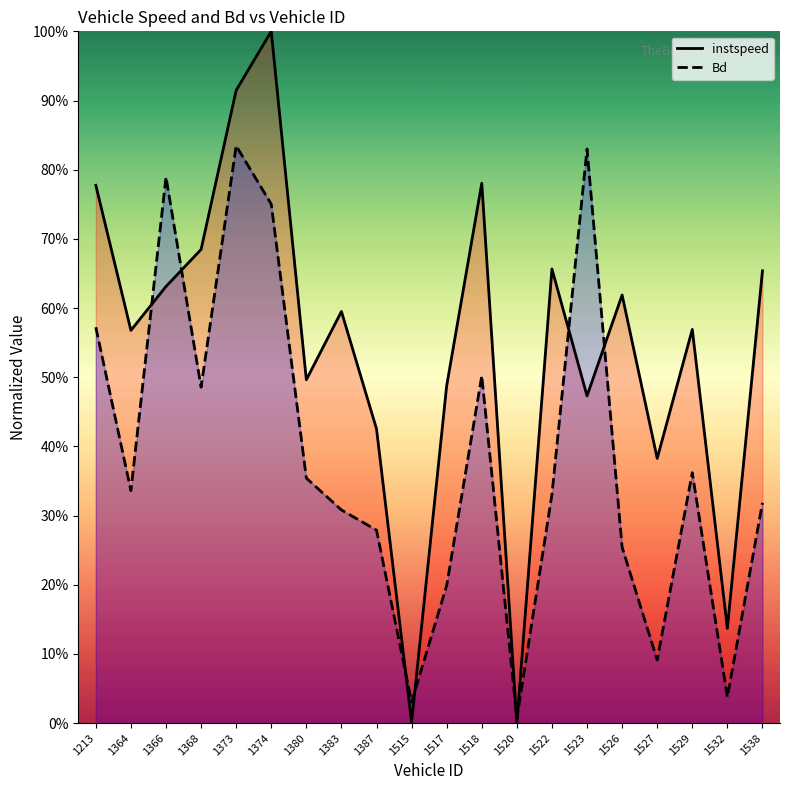

How many values in the instspeed series exceed 0?

19